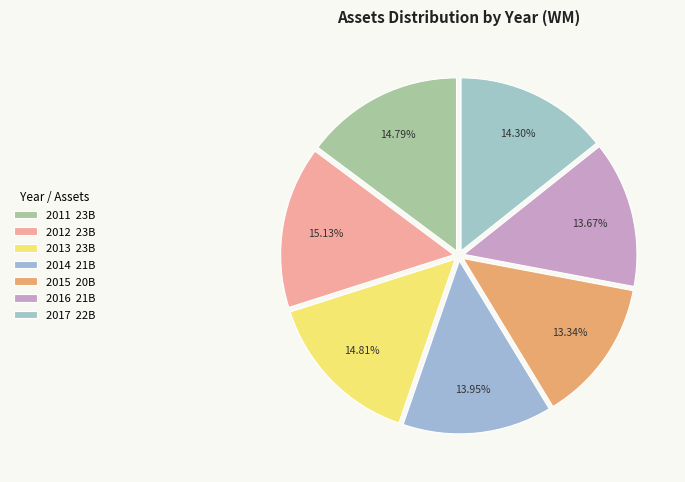

What portion of the pie excludes 2011?

85.2%